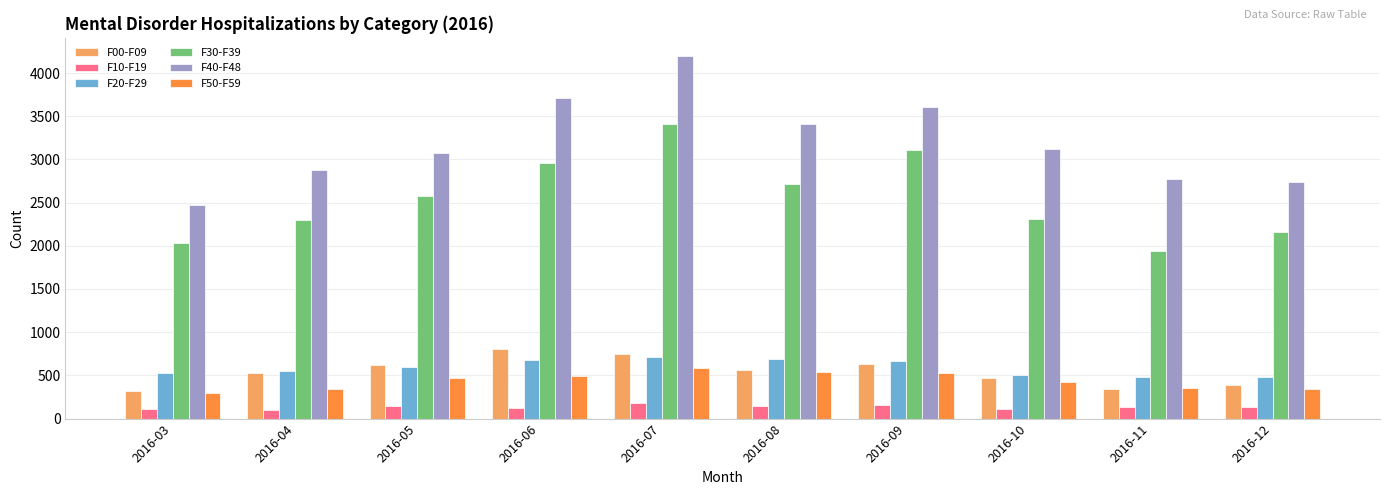

At which category does the chart reach its peak across all series?

2016-07